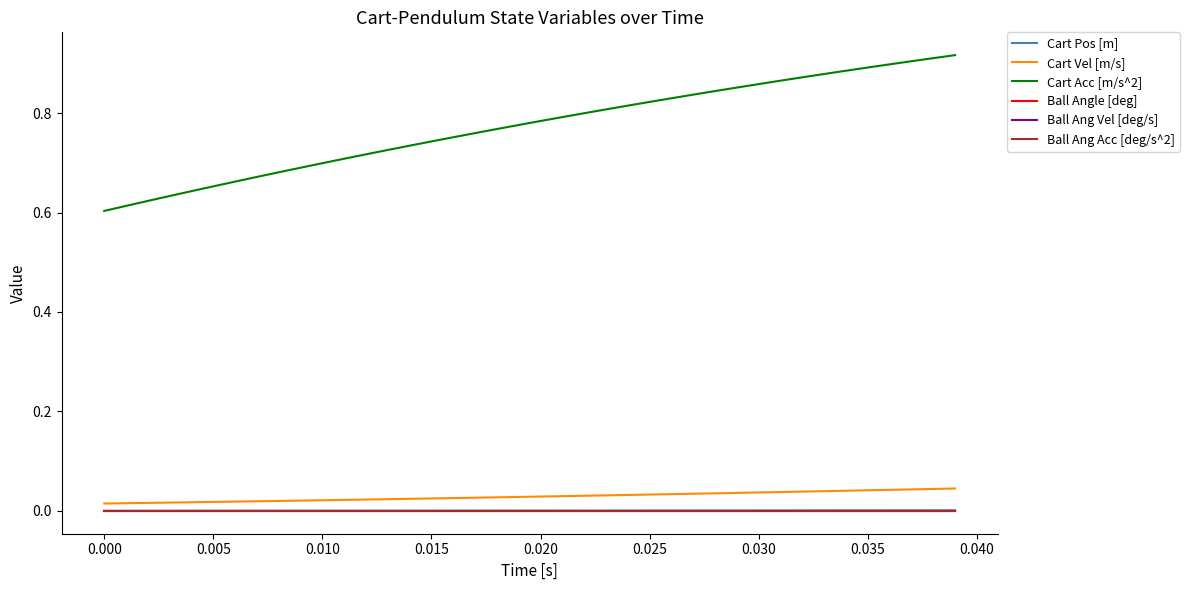

Does the chart display data point markers on the line(s)?

No